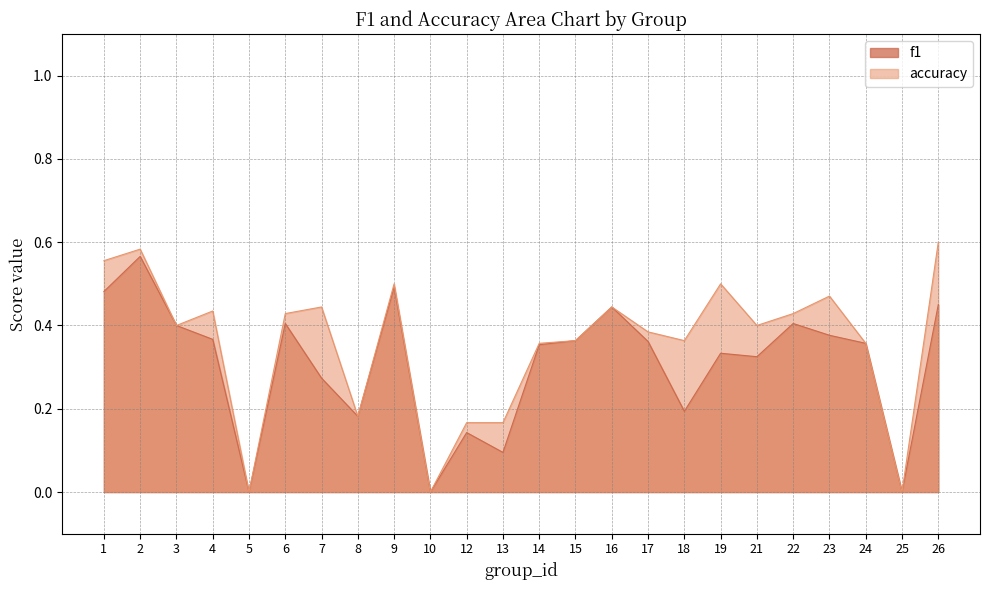

At which category is the sum across all series the highest?

2